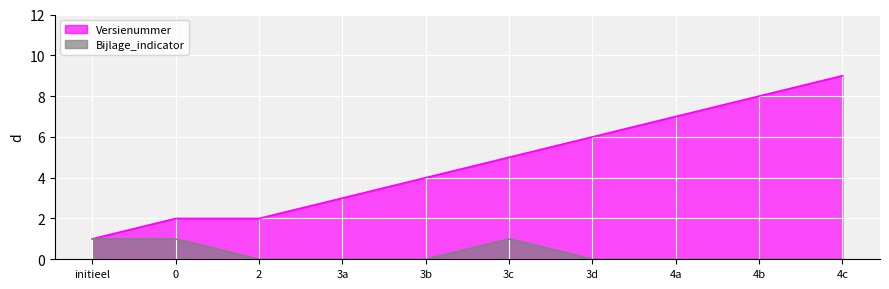

At how many categories does at least one series exceed 0?

10